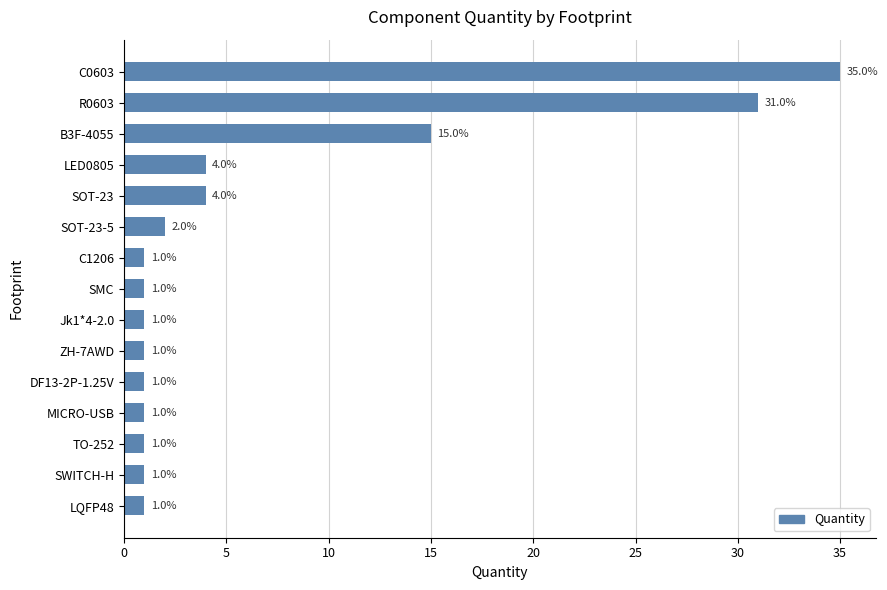

Count the number of values greater than 1.

6